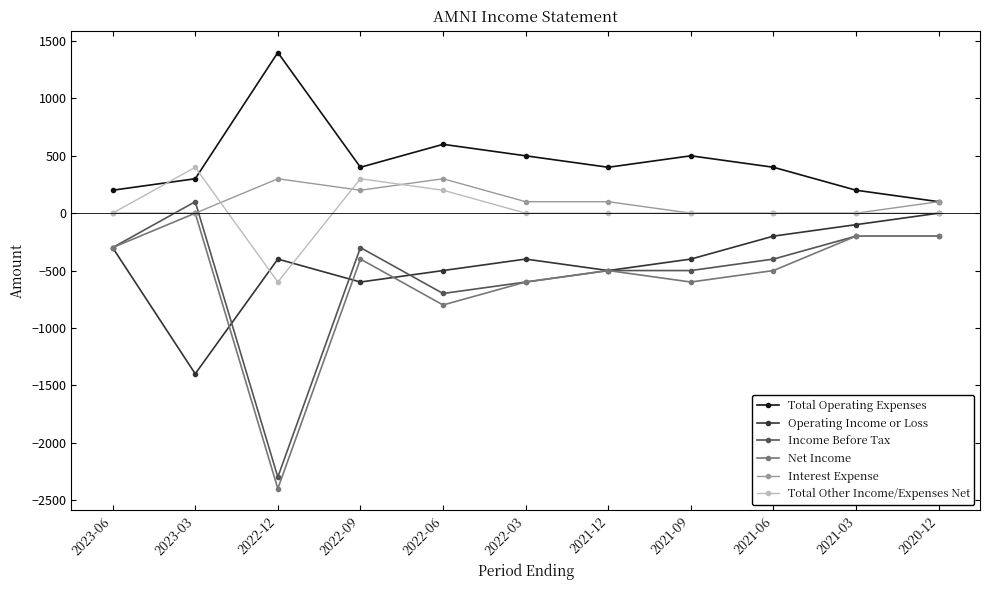

True or false: Total Operating Expenses has more than 0 points higher than both neighbors.

True